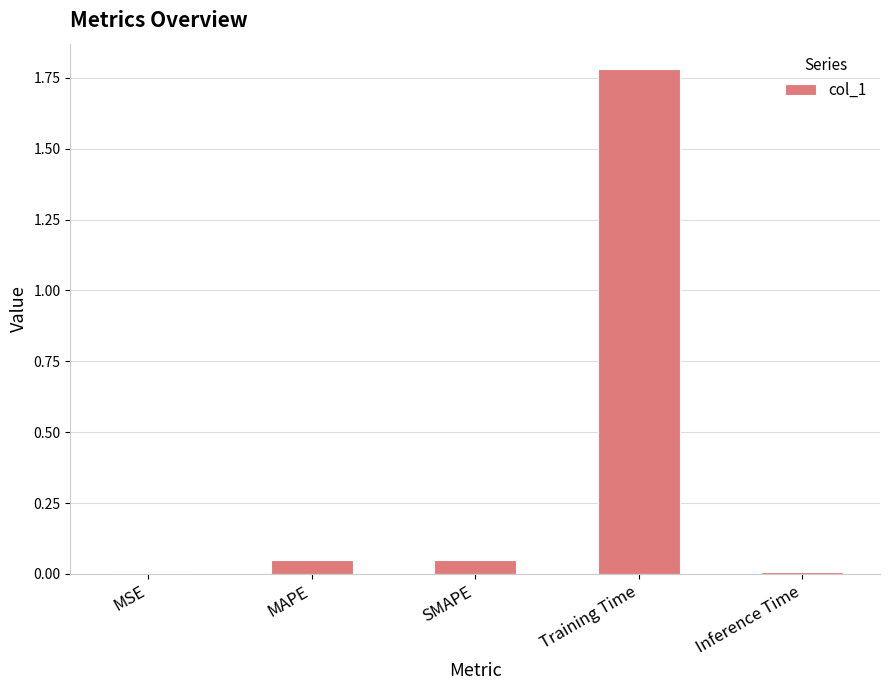

True or false: the data shows 0.0 at Inference Time.

True